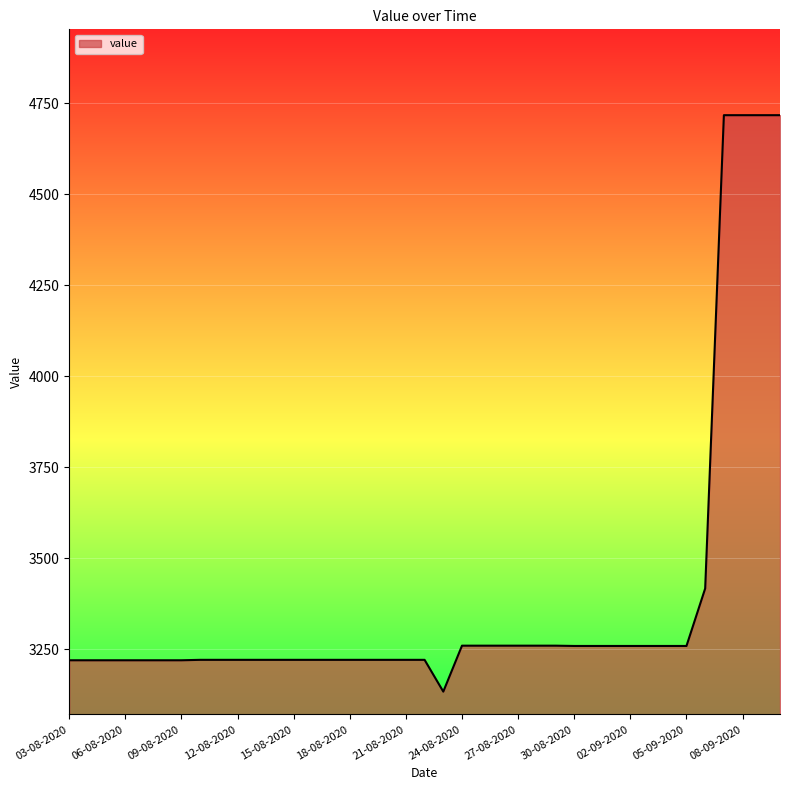

What is the difference between the maximum and minimum values?

1583.6